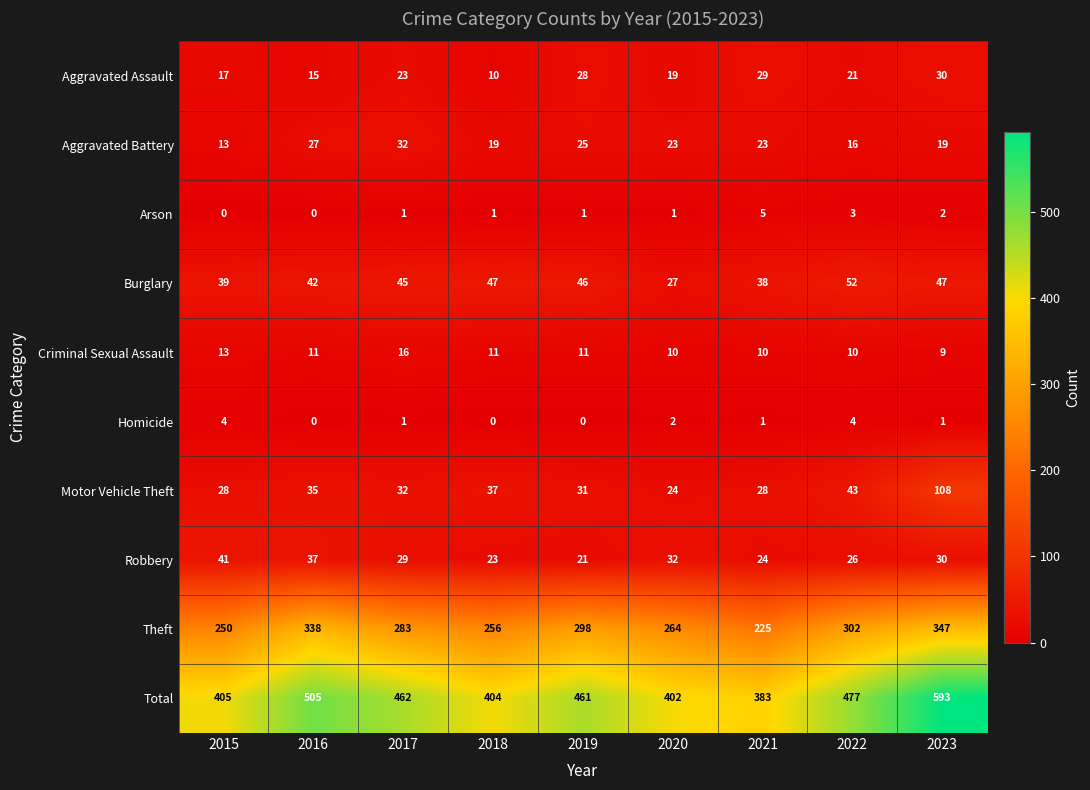

What is the maximum value for Burglary?

52